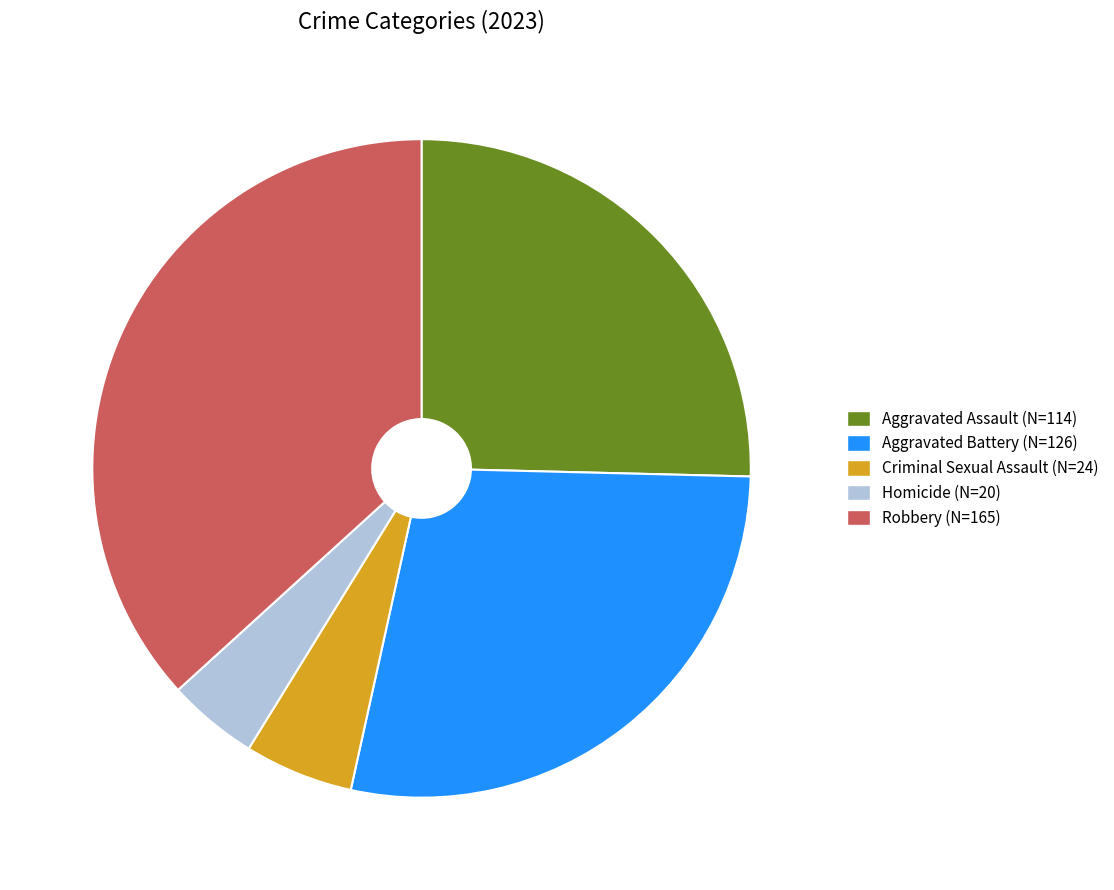

Is it true that Homicide (N=20) is 4% of the pie?

True